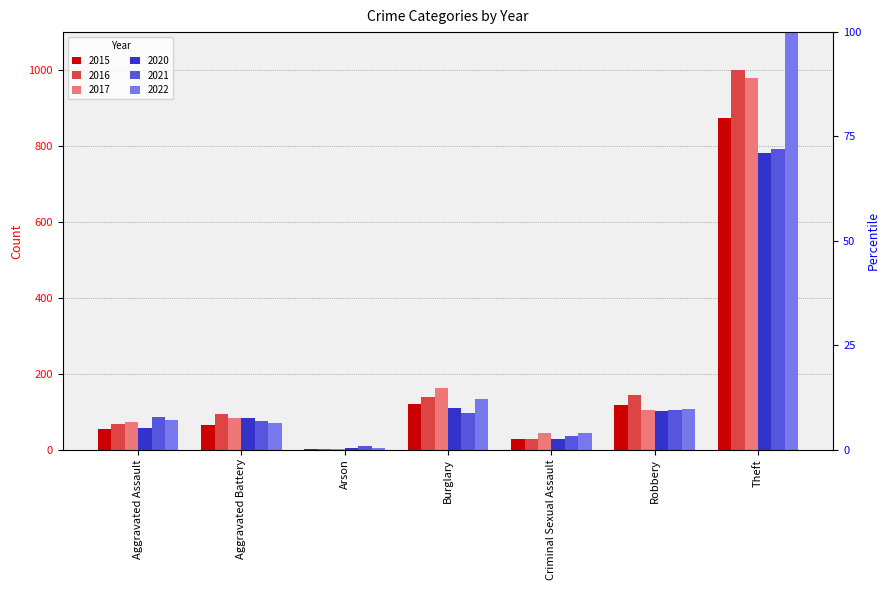

Does the chart contain any negative values?

No